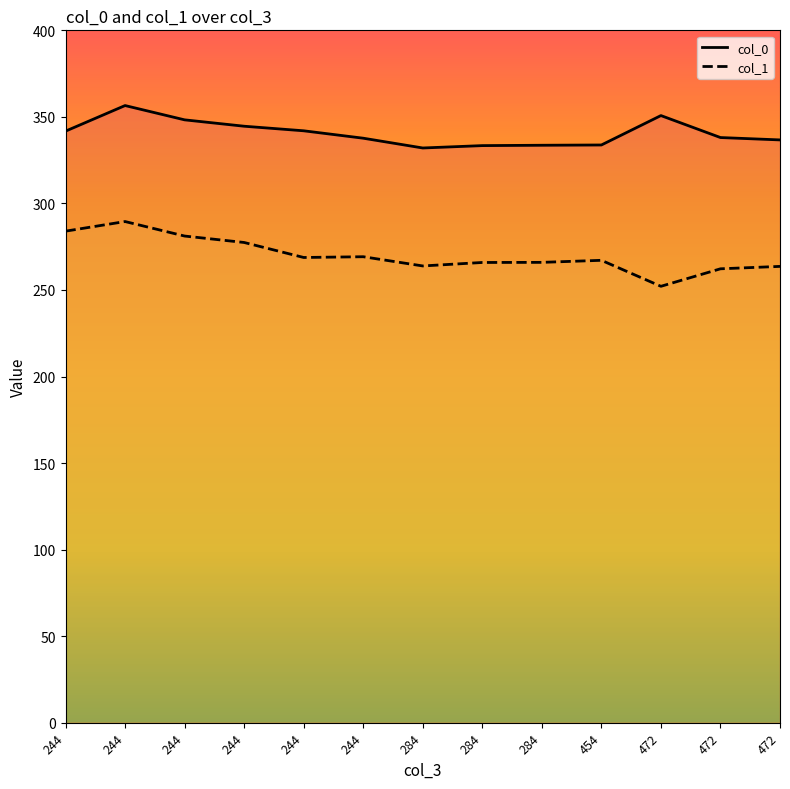

List the series in order of their overall mean, highest first.

col_0, col_1